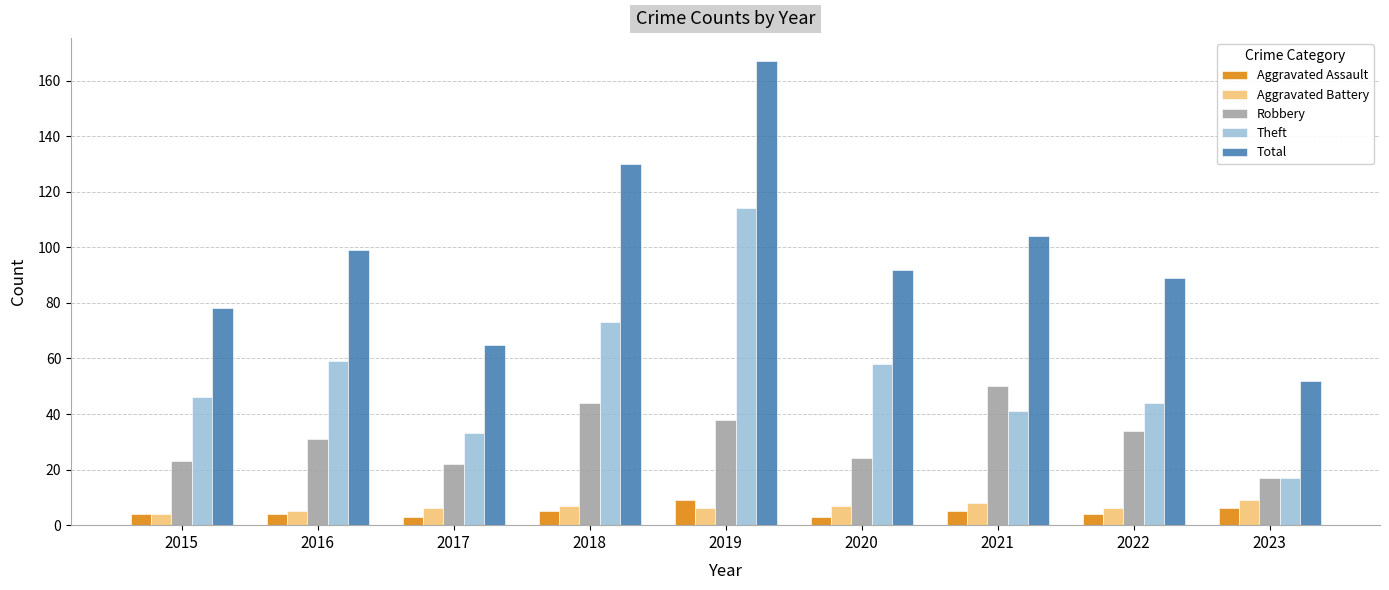

What is the value of the Robbery bar at the 2nd from the left?

31